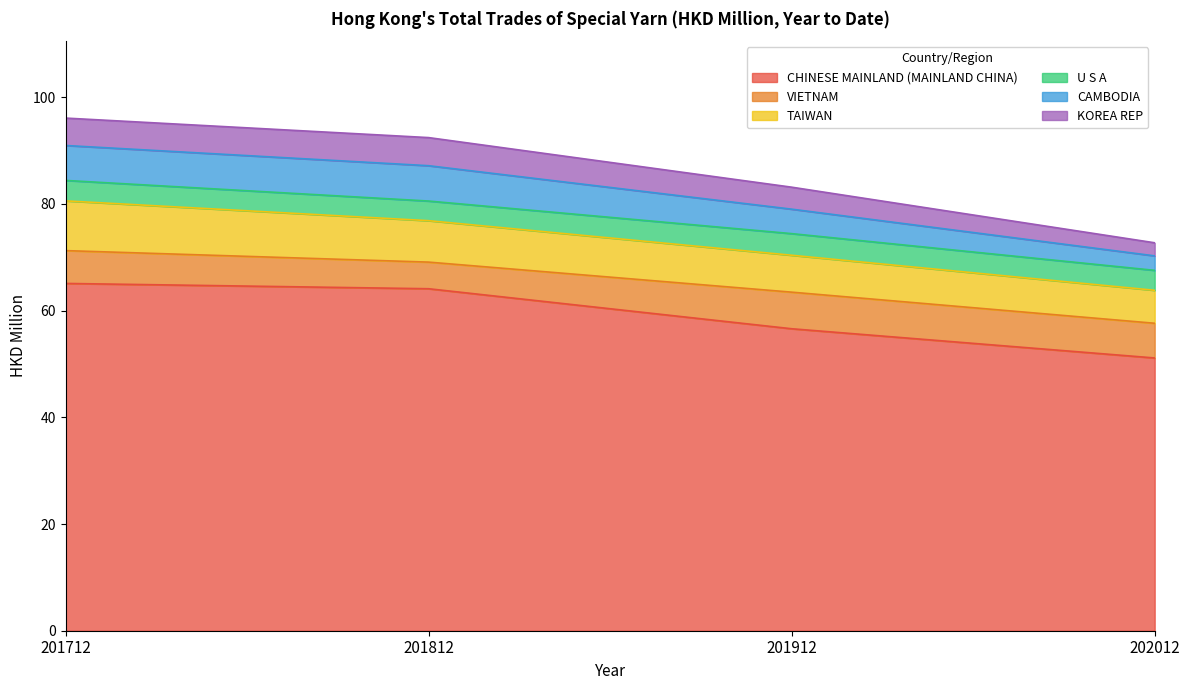

Reading left to right, what are all the values shown in this chart?

CHINESE MAINLAND (MAINLAND CHINA): 65.1	64.1	56.6	51.1
VIETNAM: 6.2	5.0	6.9	6.5
TAIWAN: 9.3	7.8	6.9	6.2
U S A: 3.8	3.7	4.1	3.7
CAMBODIA: 6.5	6.6	4.6	2.7
KOREA REP: 5.1	5.3	4.1	2.5